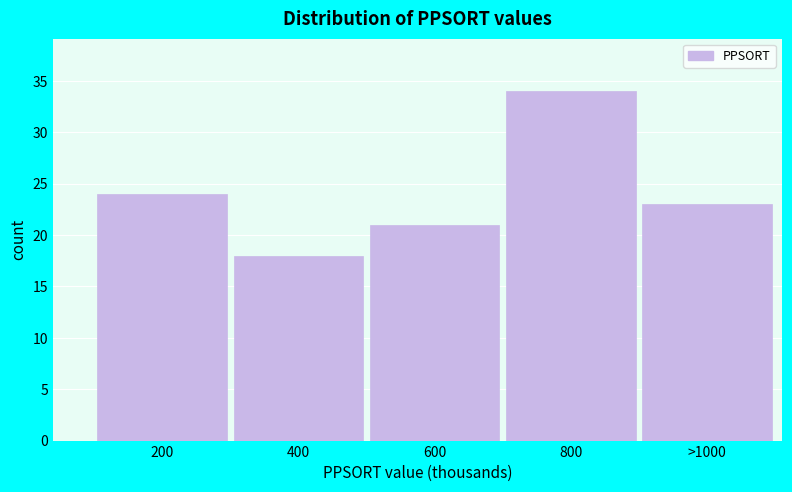

Reading left to right, list all the values displayed in this chart.

24	18	21	34	23